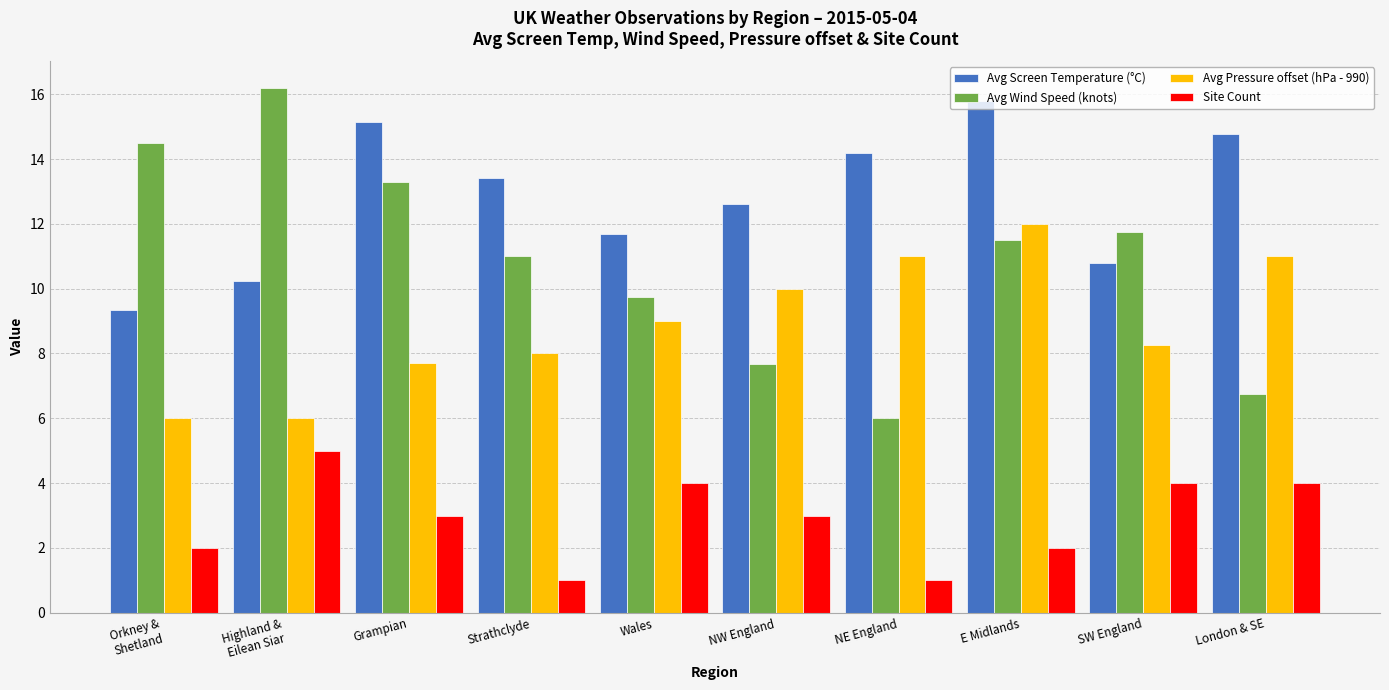

Is the value of Avg Pressure offset (hPa - 990) at Grampian greater than the value of Site Count at NW England?

Yes